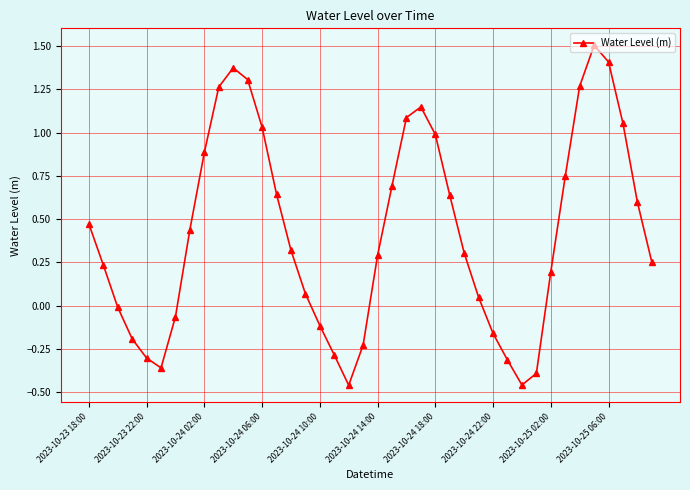

How many values are below 0?

13